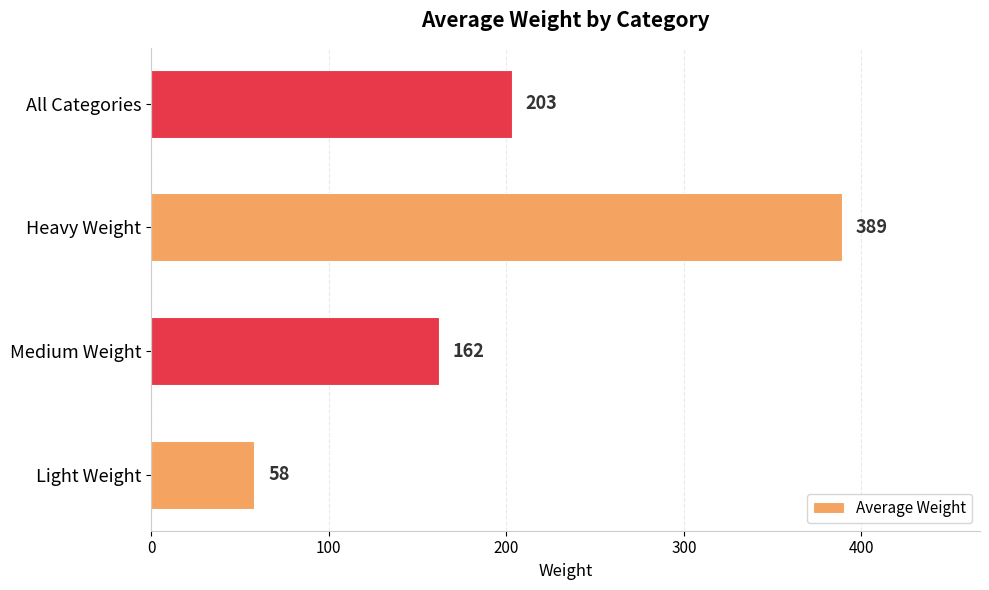

Rank the categories by value from lowest to highest.

Light Weight, Medium Weight, All Categories, Heavy Weight